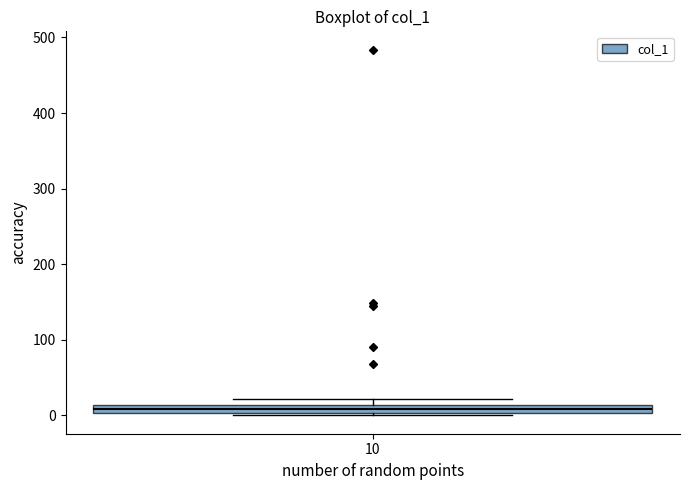

Where is the lower edge of the box at x = 10 on the y-axis? The values are not printed on the chart, so give them approximately, as read against the axis.

0